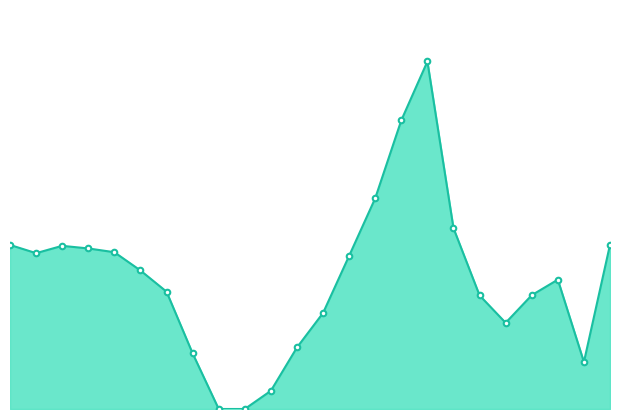

At which category does the data reach its first local peak?

2